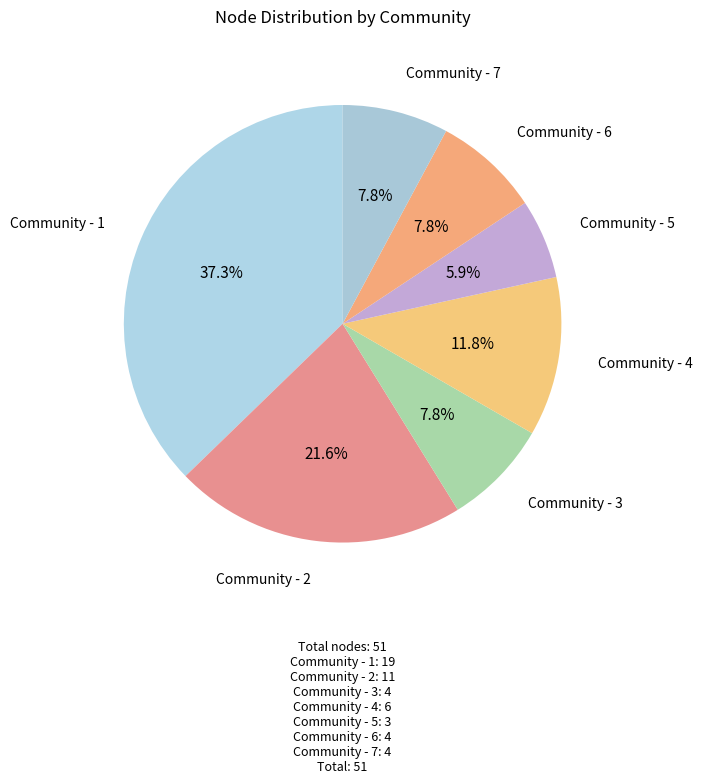

Count the number of slices in the pie.

7